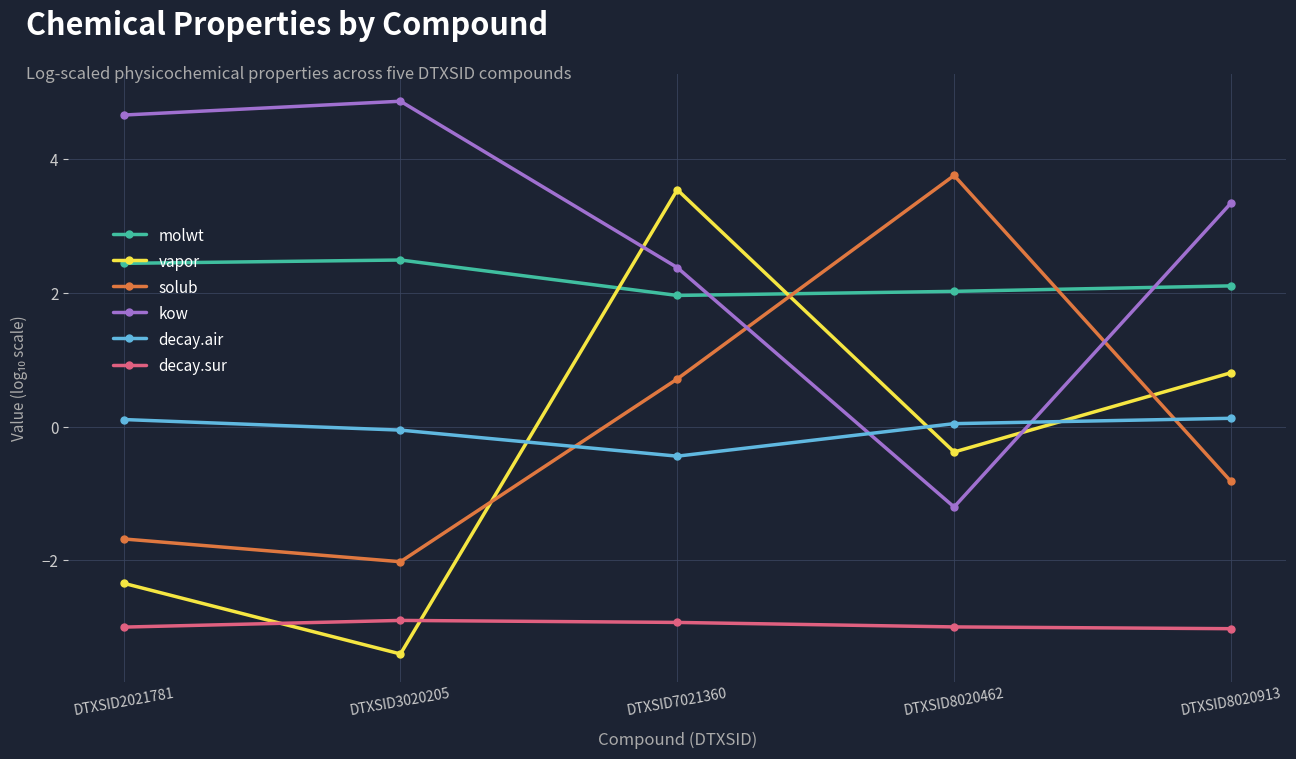

What is the total value across all series at DTXSID7021360?

5.2